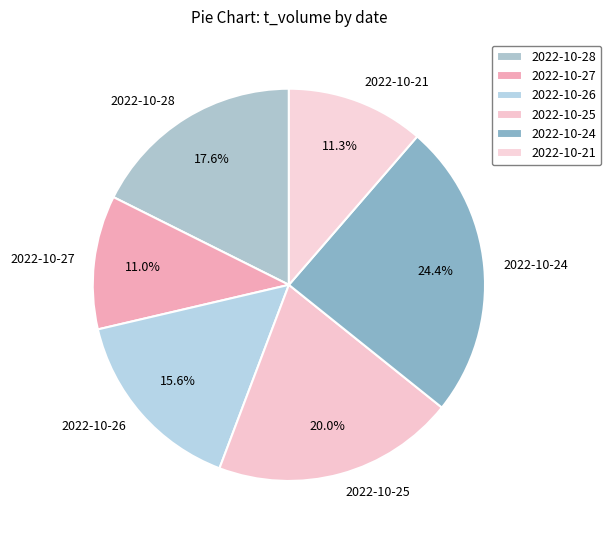

How much of the chart is everything except 2022-10-26?

84.4%